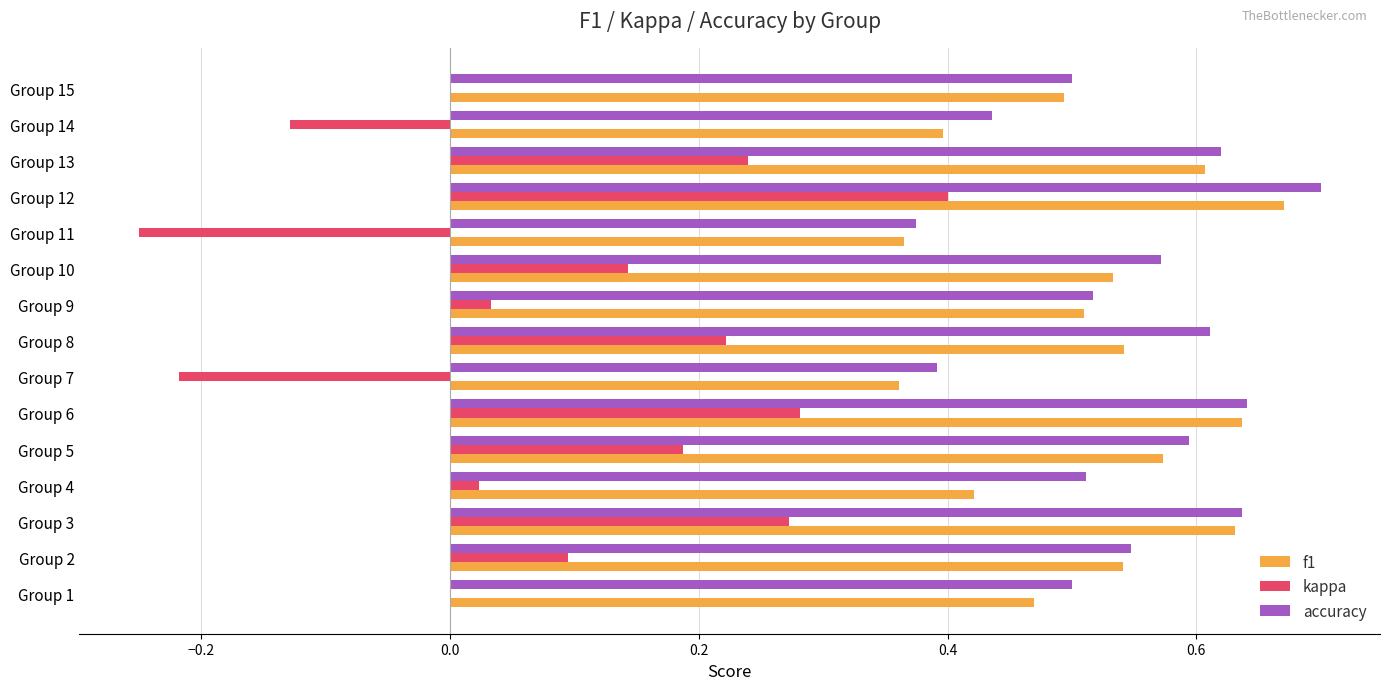

Between Group 5 and Group 9, which series saw the biggest shift?

kappa